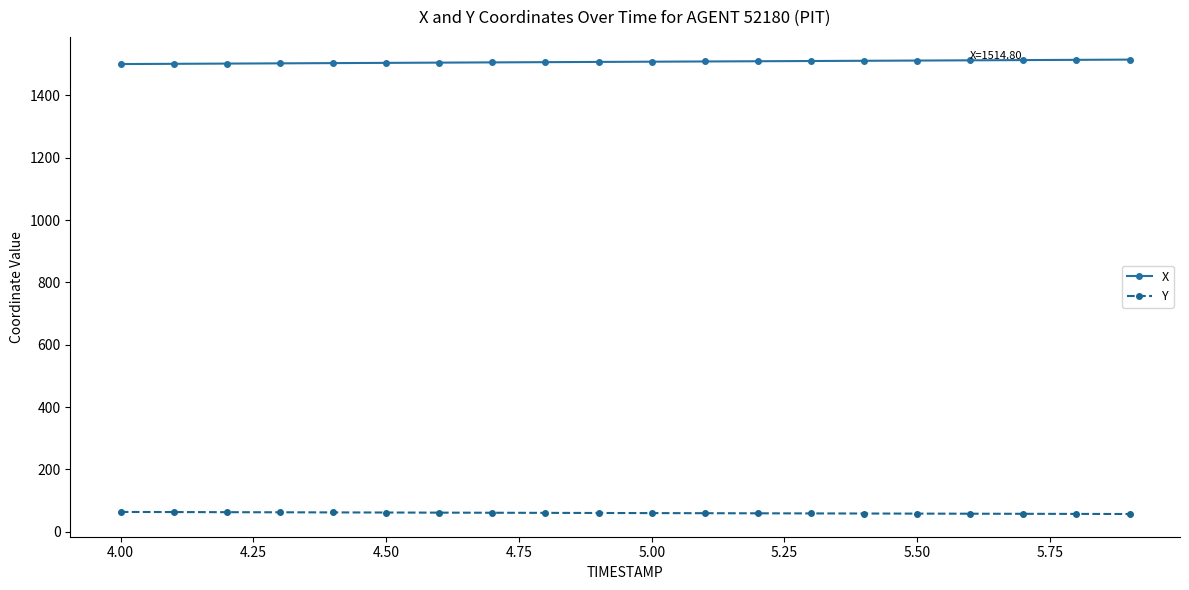

How many lines are shown in the chart?

2